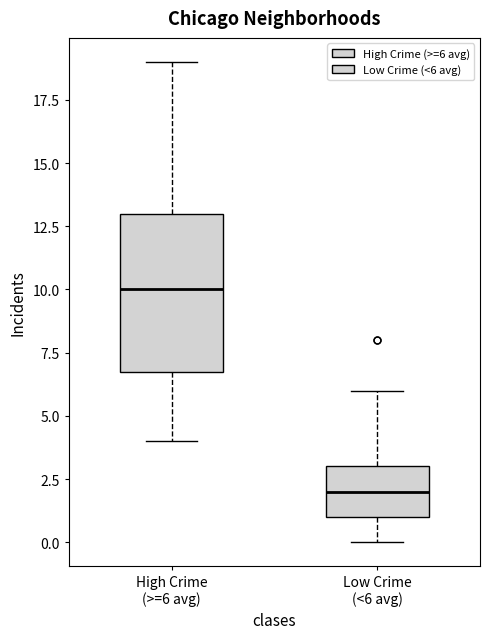

Reading left to right, read every box against the y-axis: the position of its median line, the range the box covers, and the ends of its whiskers. The values are not printed on the chart, so give them approximately, as read against the axis.

High Crime (>=6 avg): median 10, box 7 to 13, whiskers 4 to 19
Low Crime (<6 avg): median 2, box 1 to 3, whiskers 0 to 6